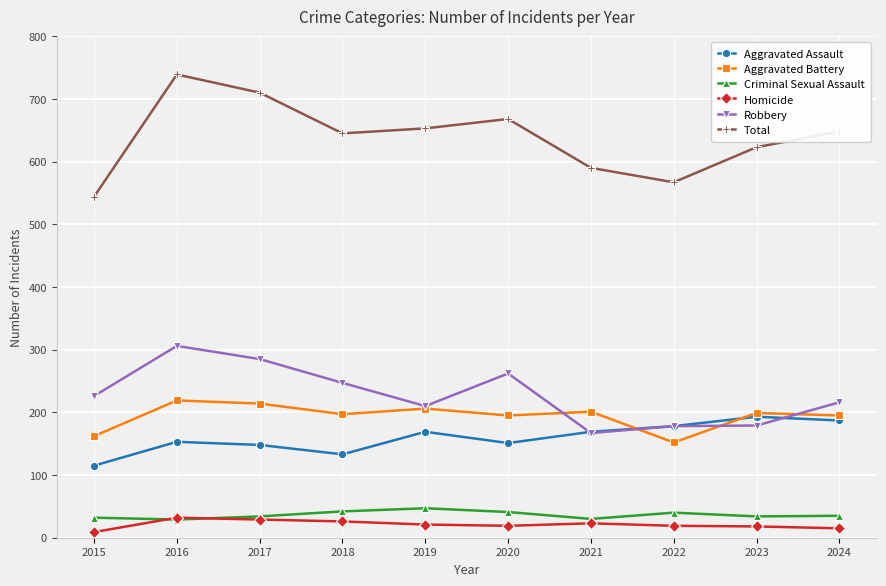

List the series in order of their peak value, highest first.

Total, Robbery, Aggravated Battery, Aggravated Assault, Criminal Sexual Assault, Homicide